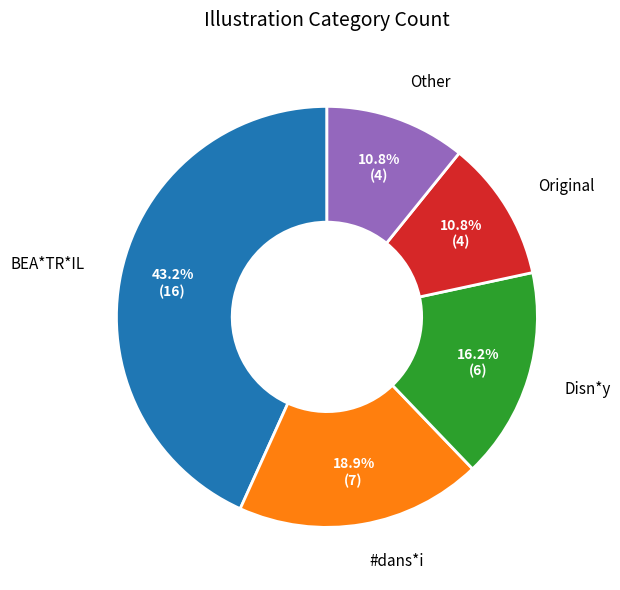

Which category has the biggest portion of the pie?

BEA*TR*IL